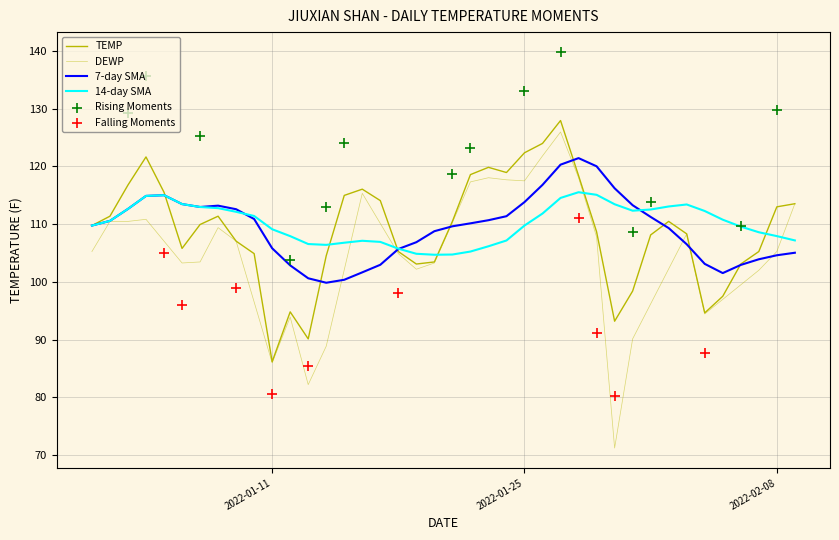

Which series reaches the minimum Y coordinate?

DEWP